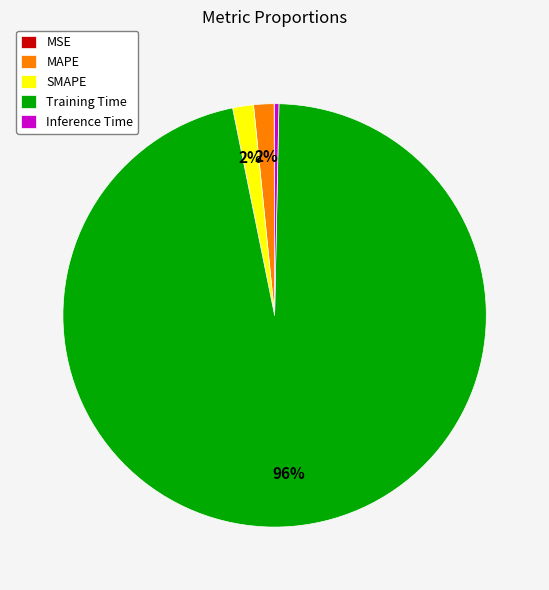

What is the largest slice in the pie chart?

Training Time